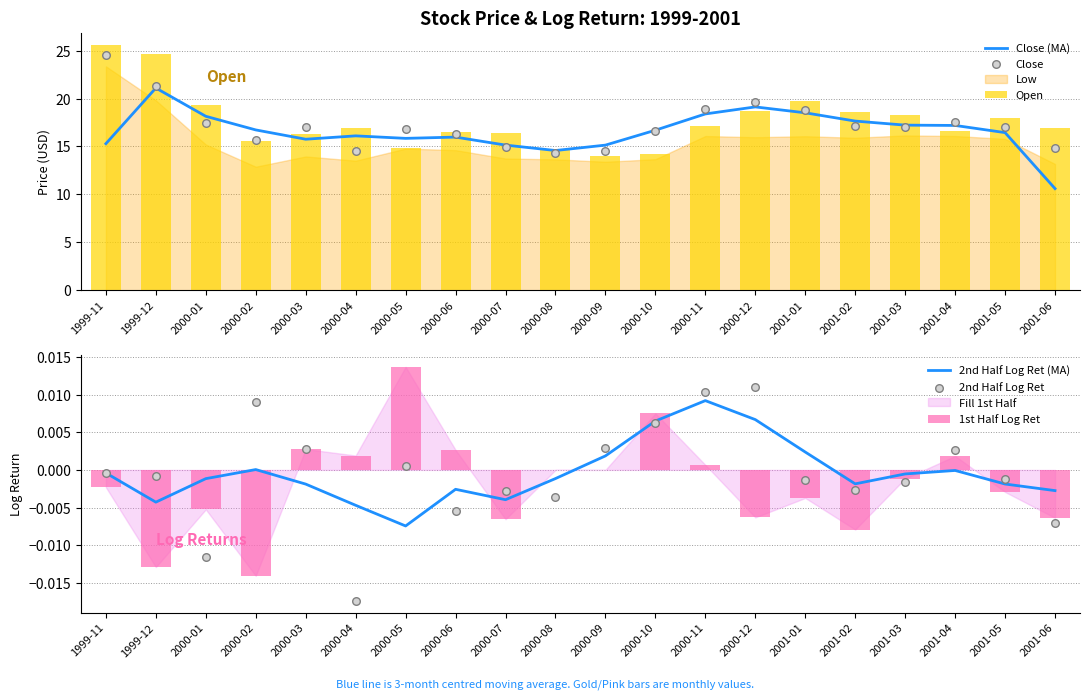

What is the total value across all series at 2000-12?

57.4